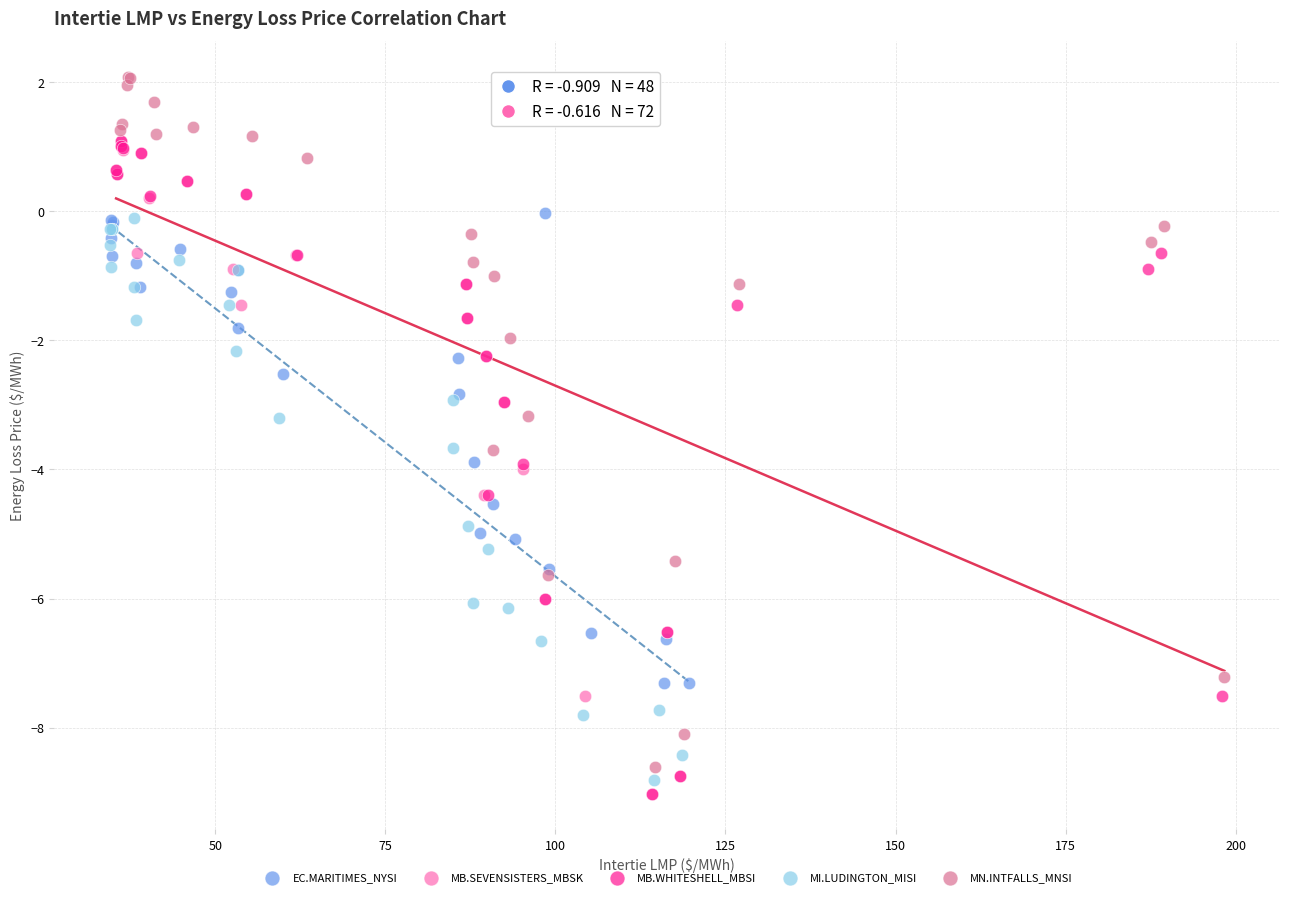

Which series has the widest spread of Y values?

MN.INTFALLS_MNSI